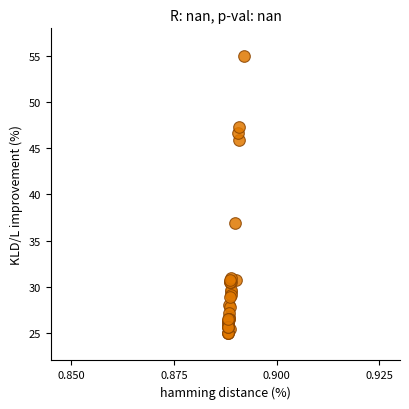

What Y value in the scatter plot is closest to 40?

36.9